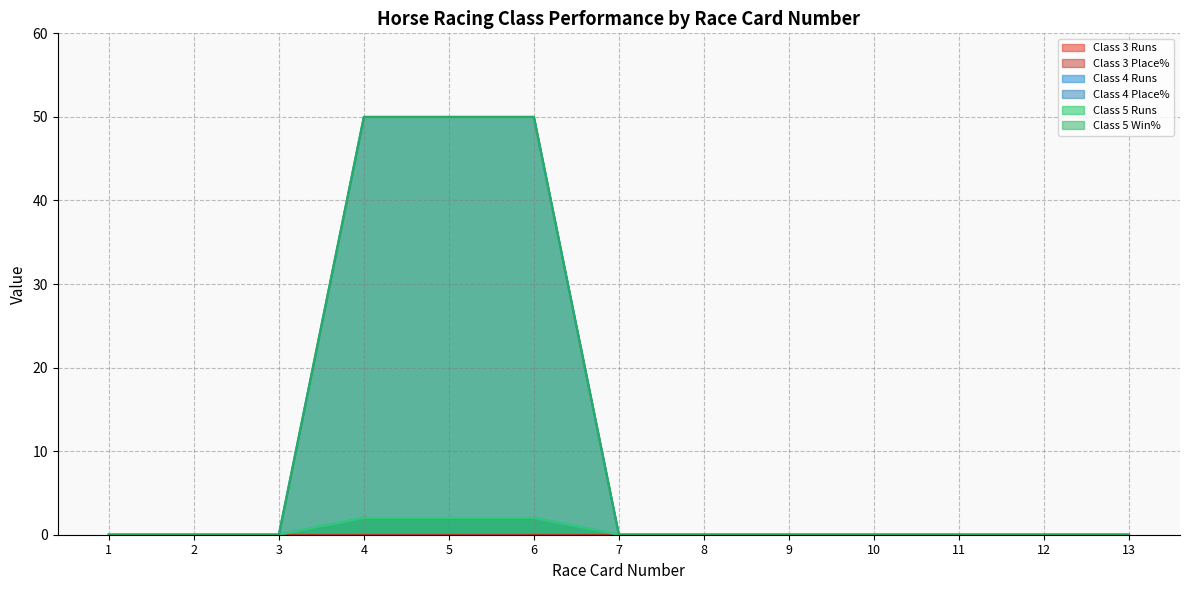

What is the difference between the second highest and second lowest values in the Class 4 Runs series?

2